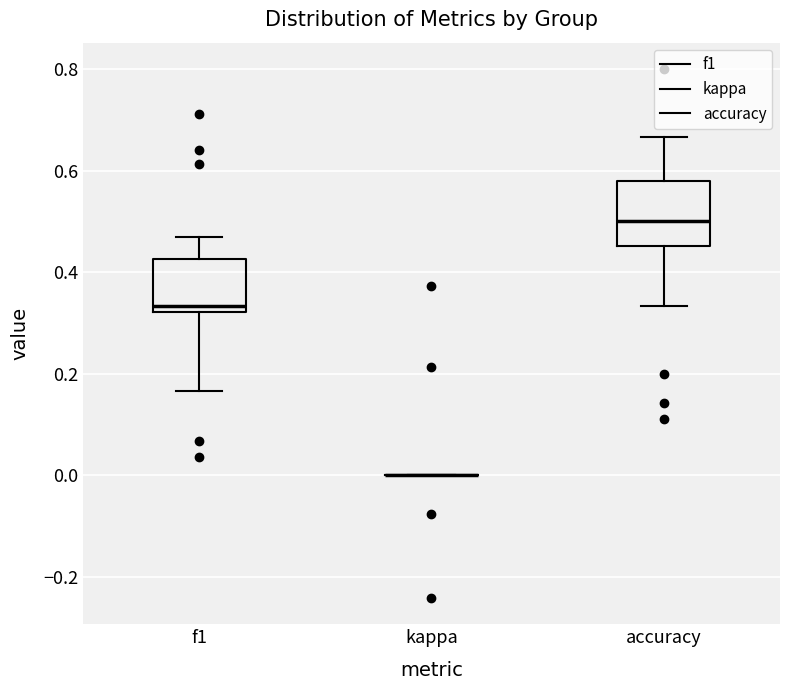

Reading left to right, transcribe this box plot: for each box, give where its median line is, the range the box spans, and where its two whiskers end, as read against the y-axis. The values are not printed on the chart, so give them approximately, as read against the axis.

f1: median 0.34, box 0.32 to 0.42, whiskers 0.16 to 0.46
kappa: box collapsed to a line at 0.00, whiskers 0.00 to 0.00
accuracy: median 0.50, box 0.46 to 0.58, whiskers 0.34 to 0.66